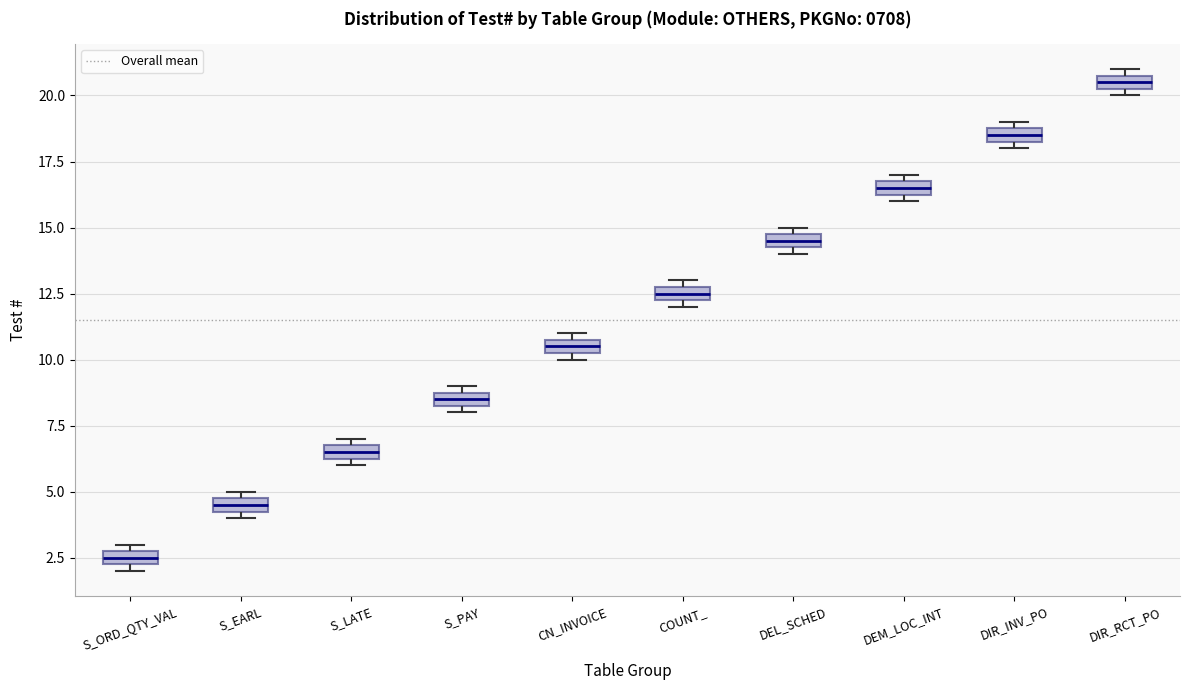

Which box's median line is the lowest?

S_ORD_QTY_VAL